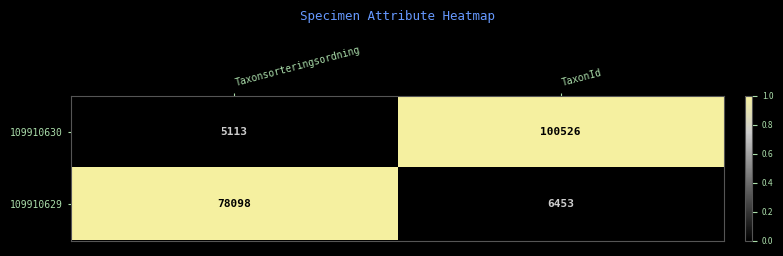

Reading left to right, extract all data points from this chart.

109910630: Taxonsorteringsordning=5113	TaxonId=100526
109910629: Taxonsorteringsordning=78098	TaxonId=6453